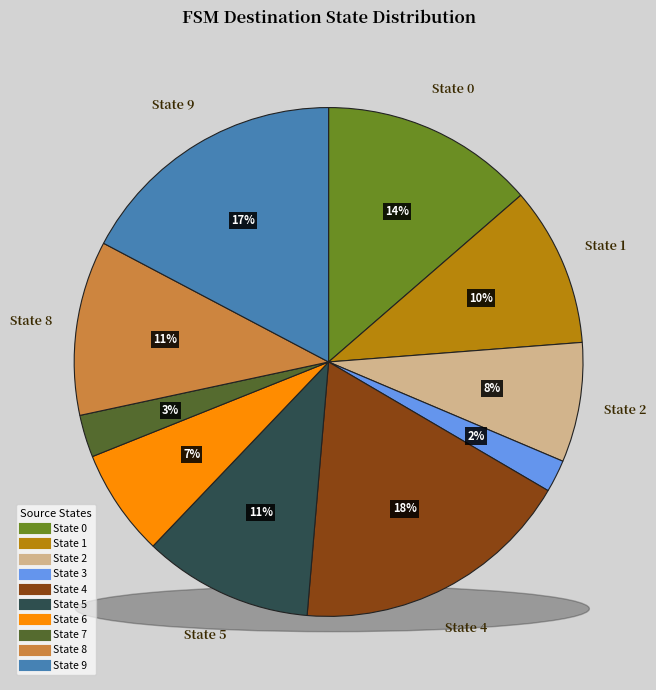

Count the number of slices in the pie.

10